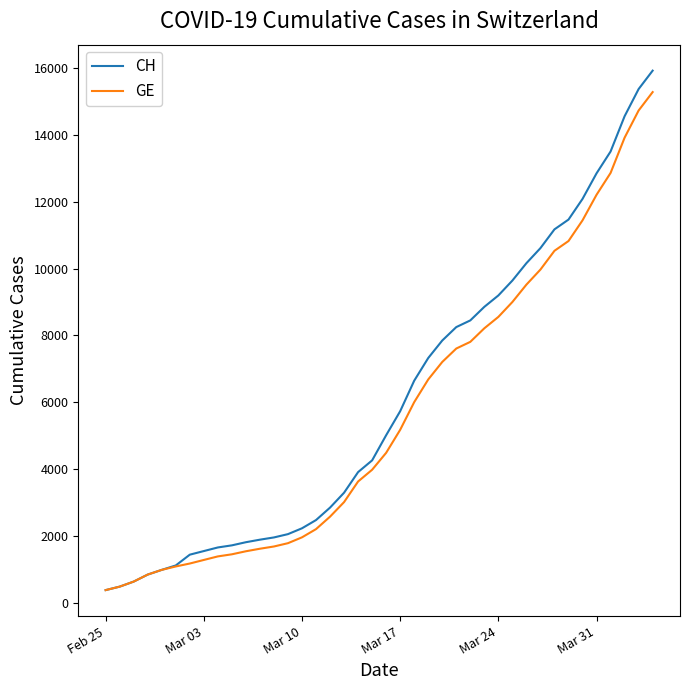

List the series in order of their overall mean, highest first.

CH, GE